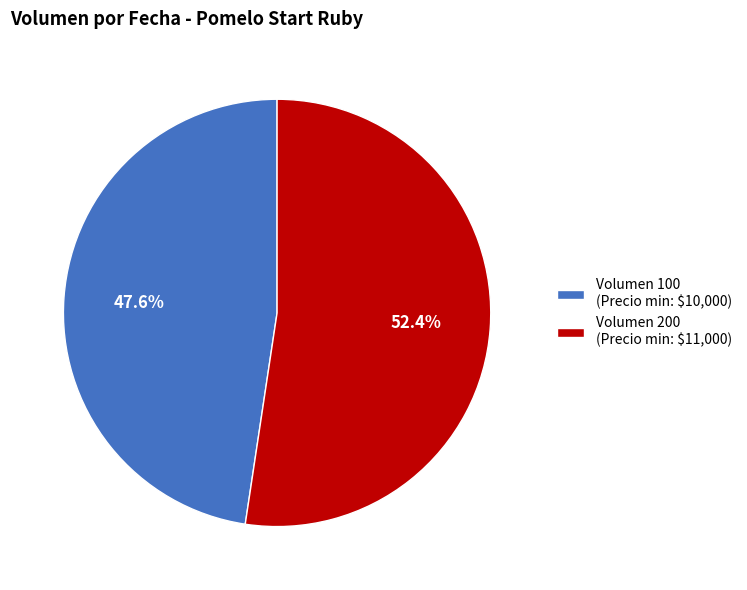

Is there any slice that represents more than half of the pie?

Yes